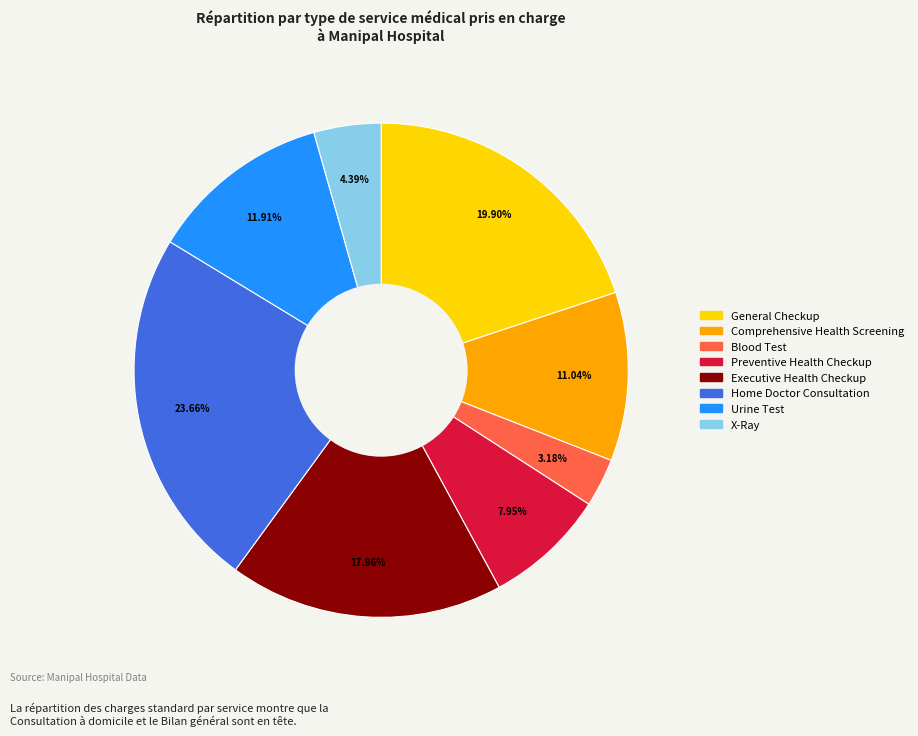

Is the sum of Home Doctor Consultation and Comprehensive Health Screening greater than half?

No